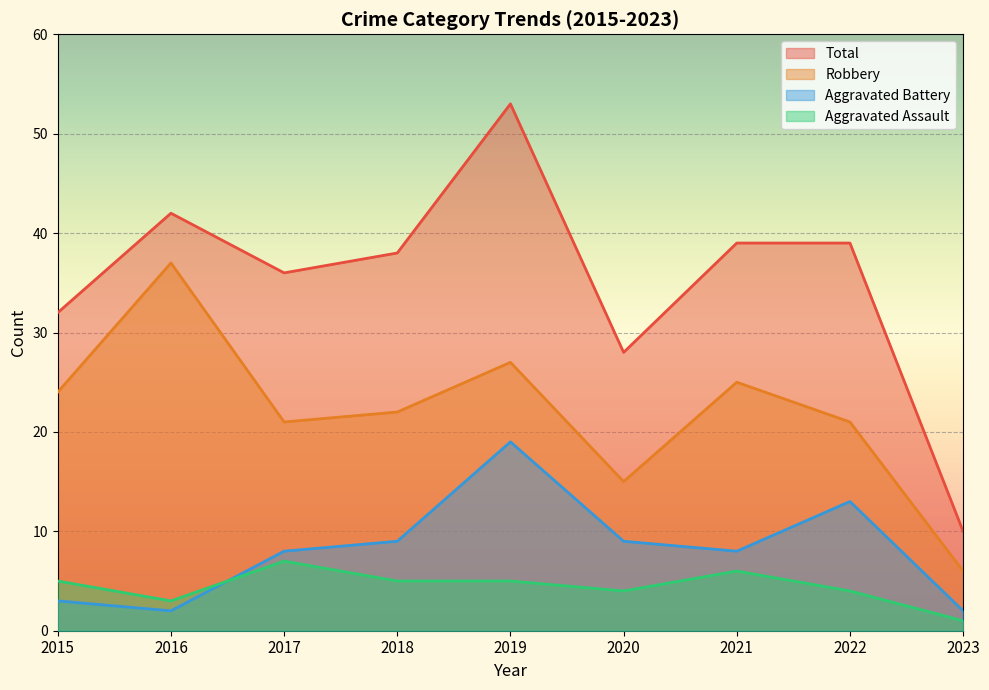

At which label does Aggravated Battery first exceed 8?

2018